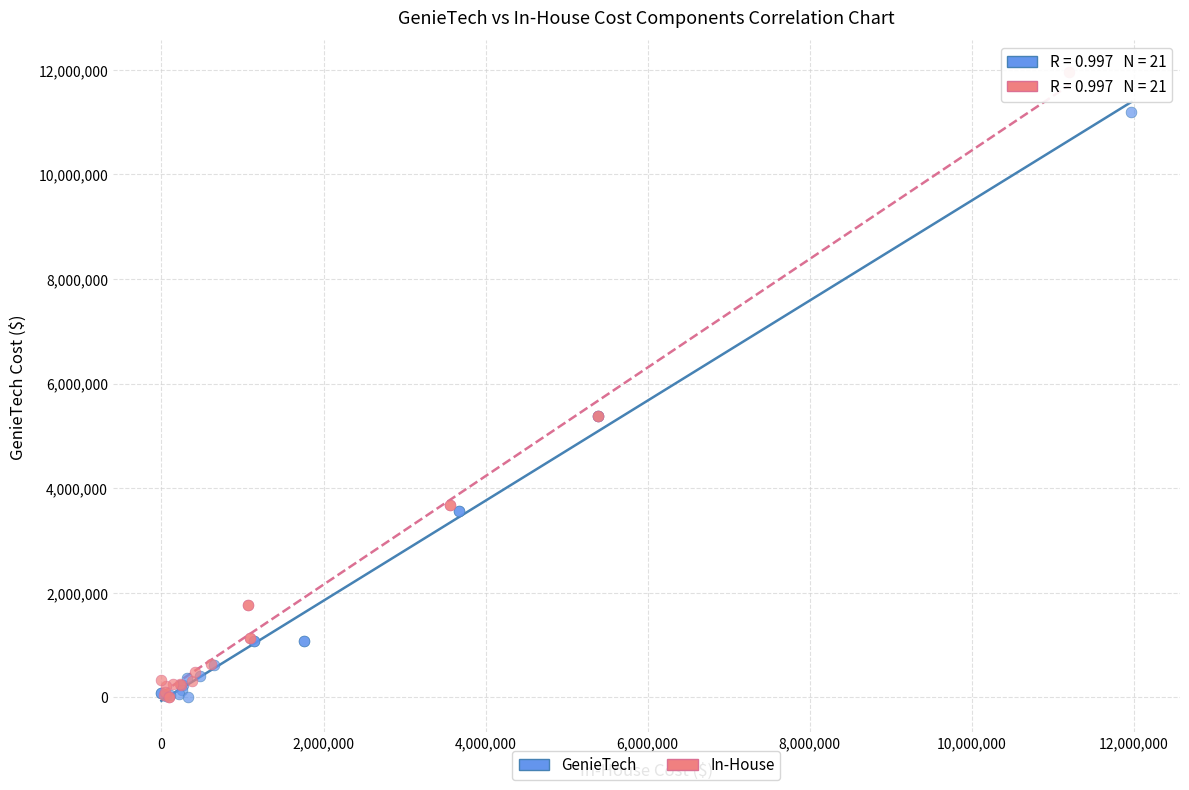

Which series has the widest spread of Y values?

In-House